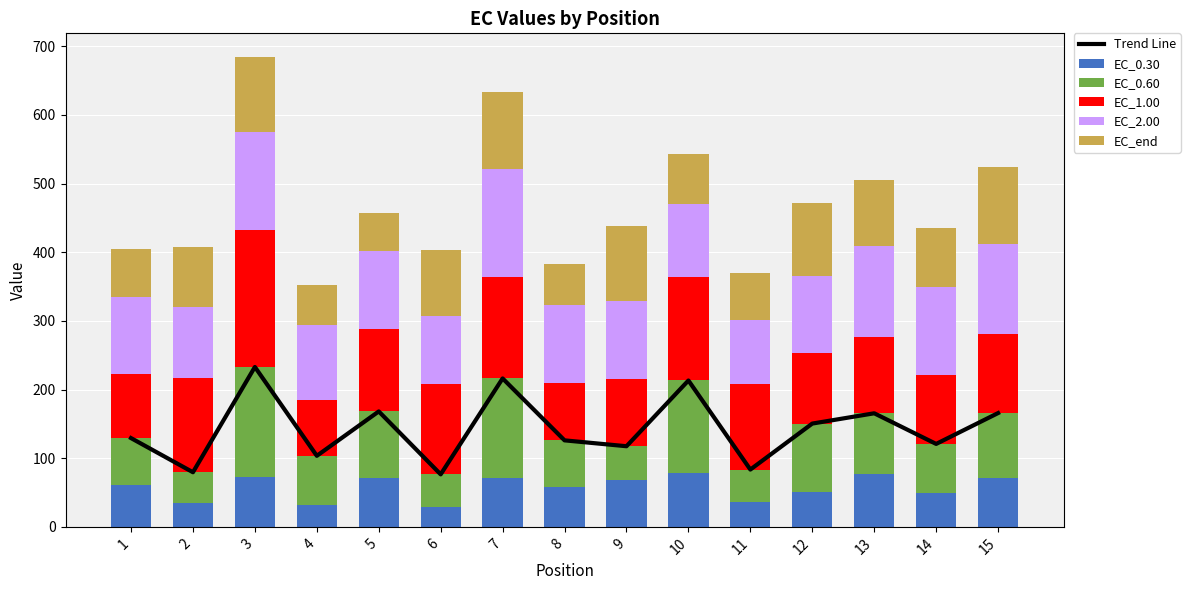

Which series has the widest spread of values?

Trend Line